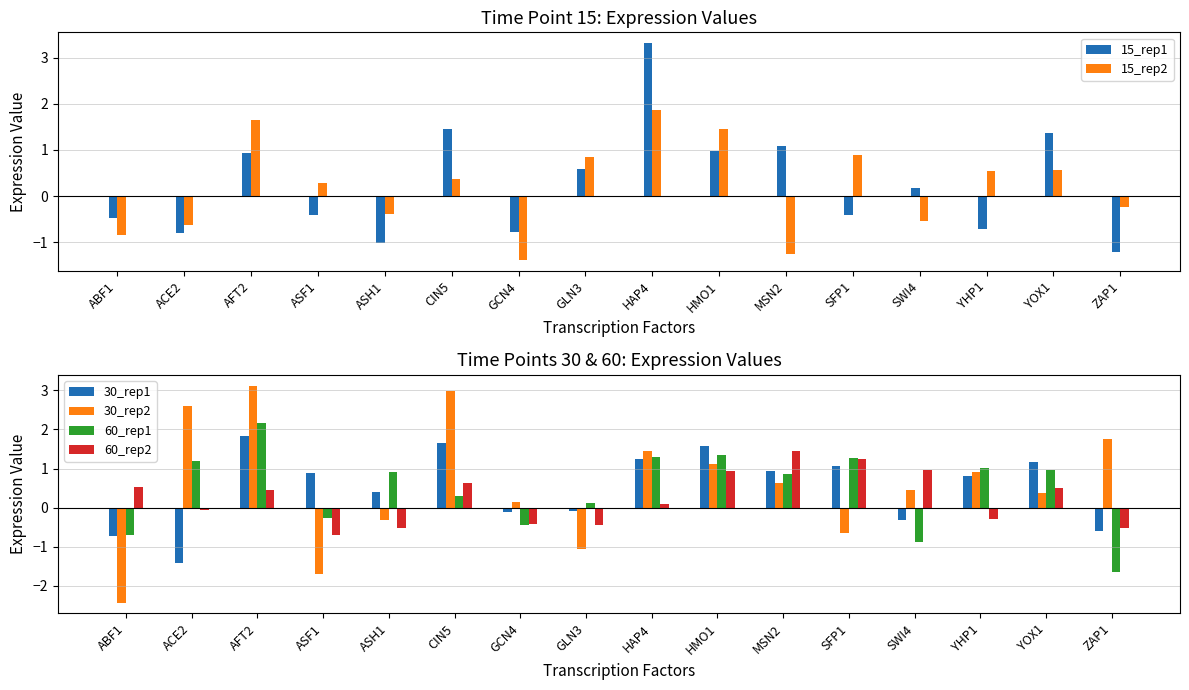

List the series in order of their peak value, lowest first.

60_rep2, 30_rep1, 15_rep2, 60_rep1, 30_rep2, 15_rep1